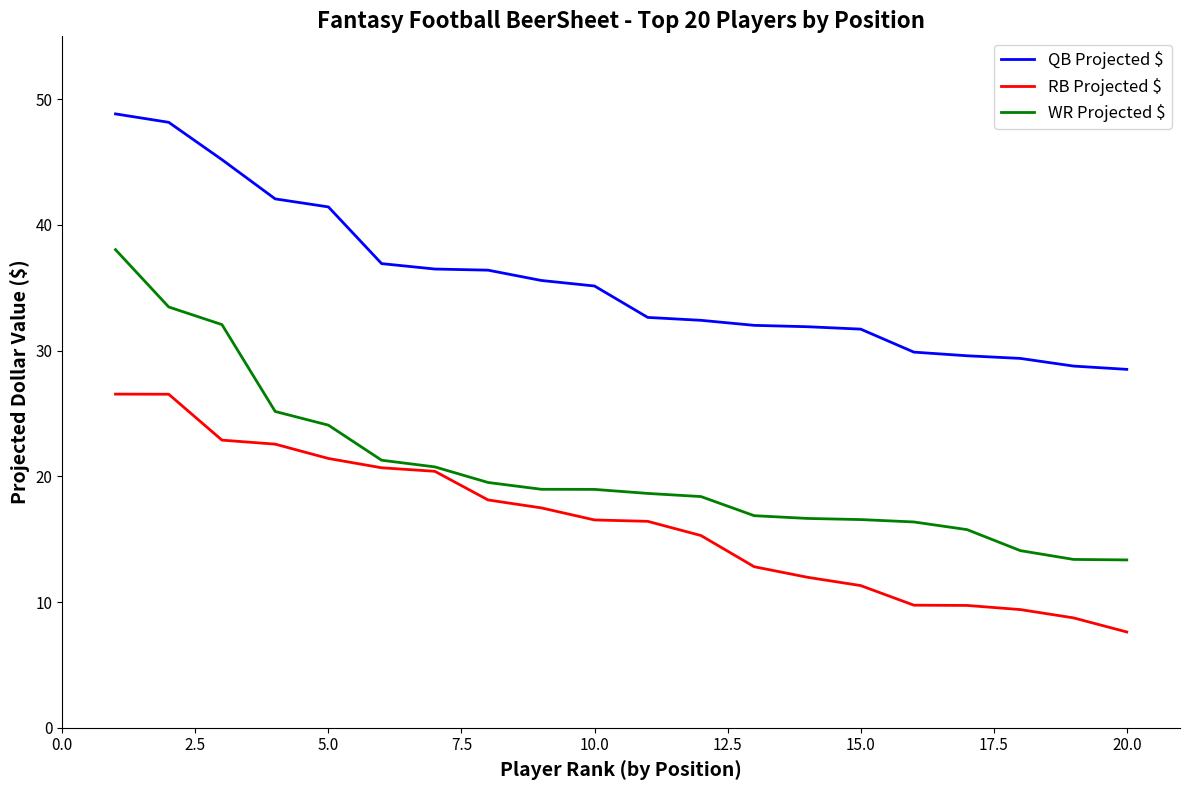

What is the highest value of the RB Projected $ series?

26.5